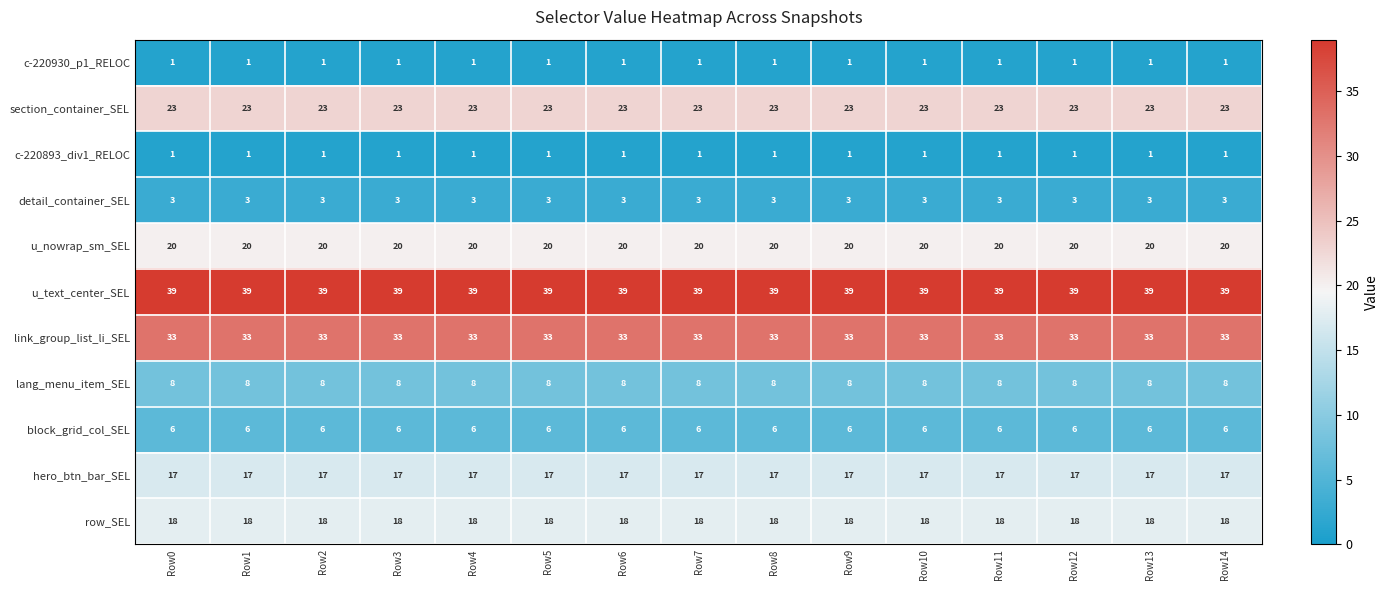

What is the spread (max minus min) of values at Row13?

38